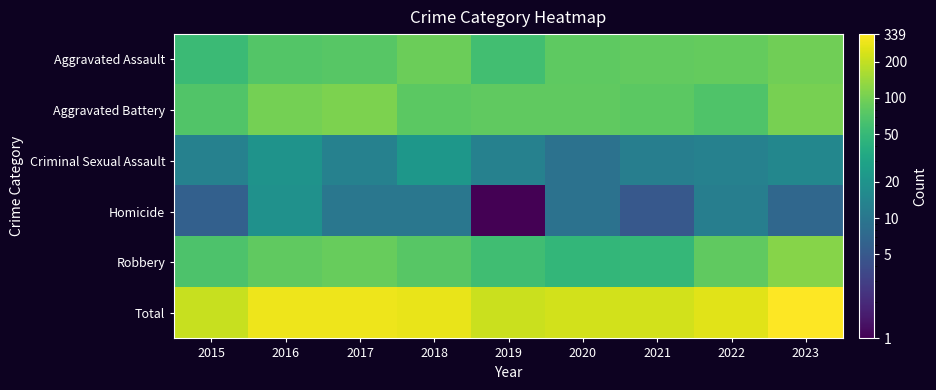

How many distinct data groups are displayed?

6